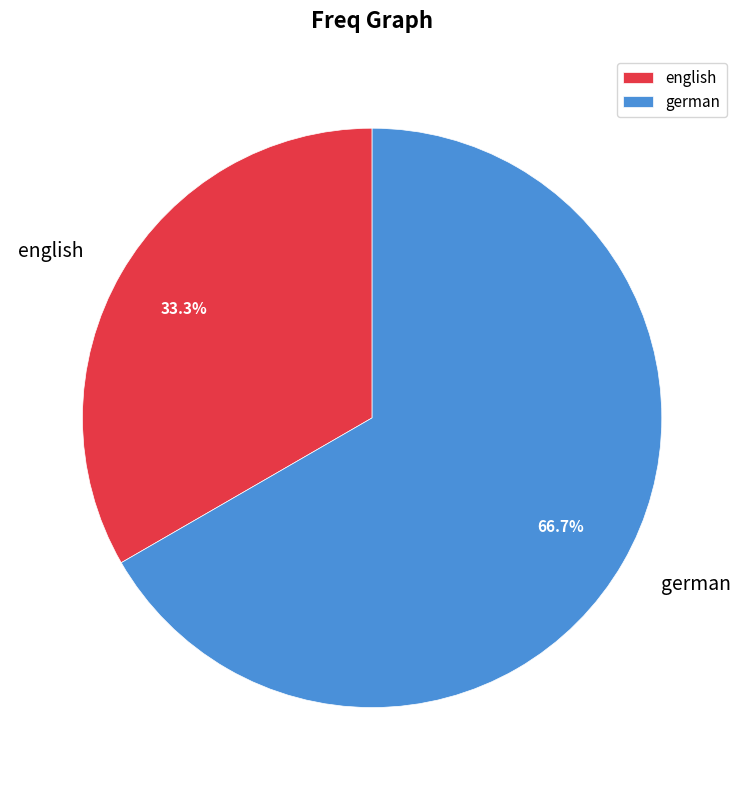

The english slice represents 33% of the pie. True or false?

True